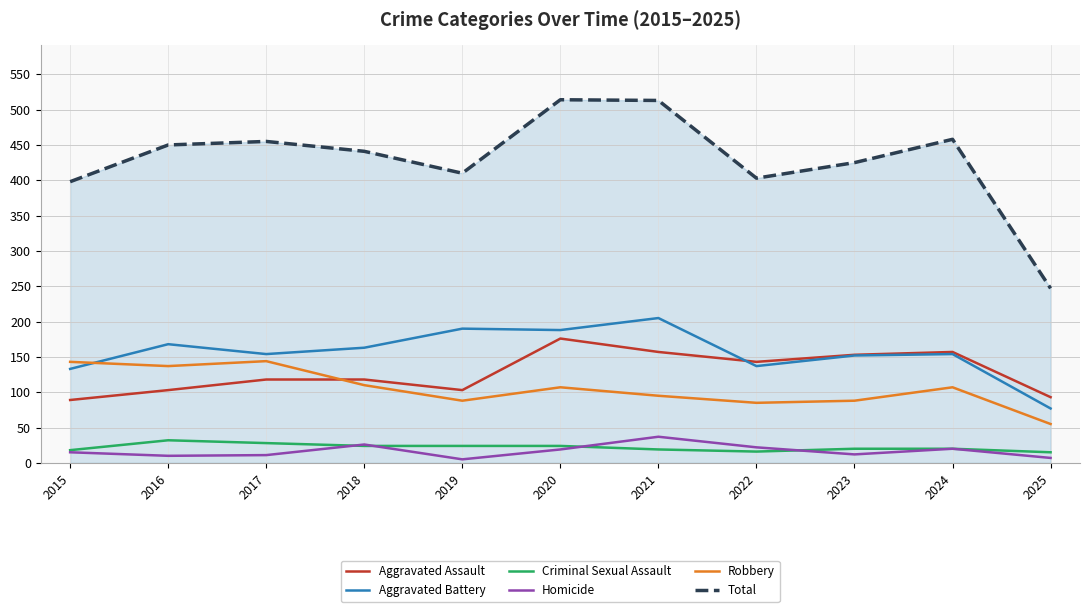

True or false: Aggravated Battery and Total intersect in this chart.

False